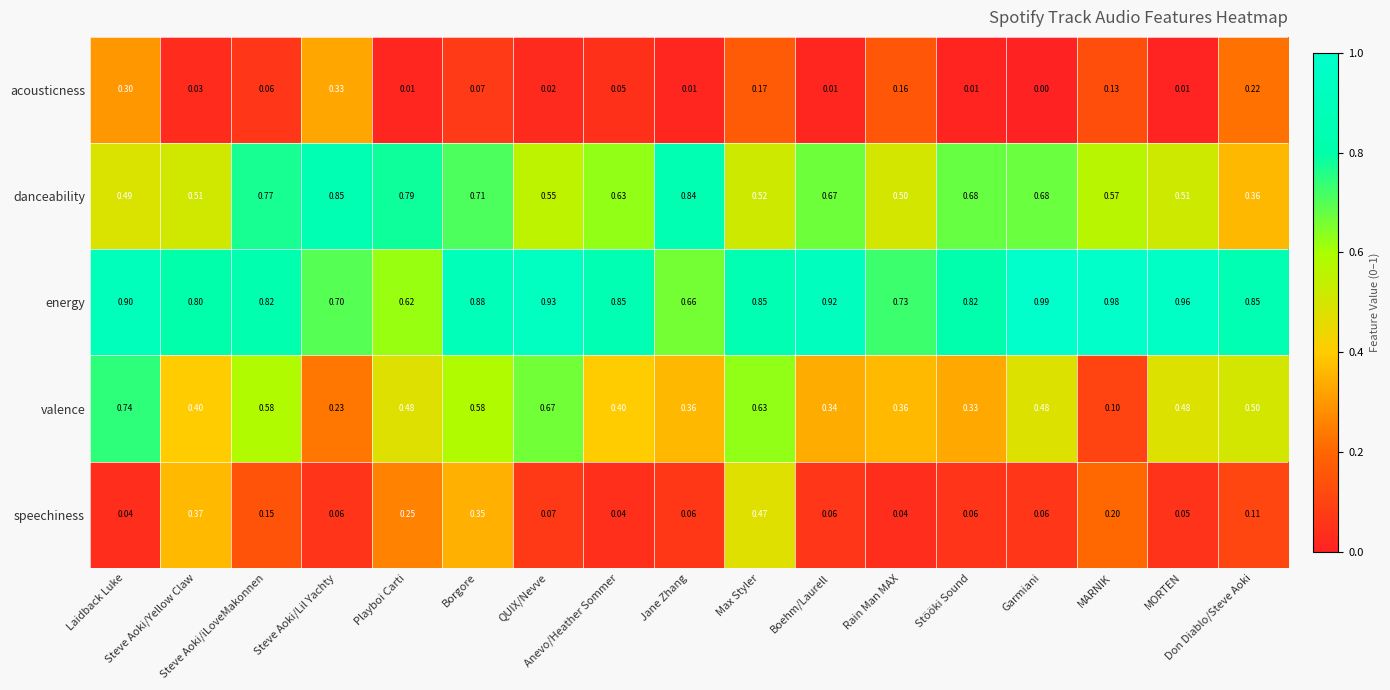

Which series has the largest total across all categories?

energy